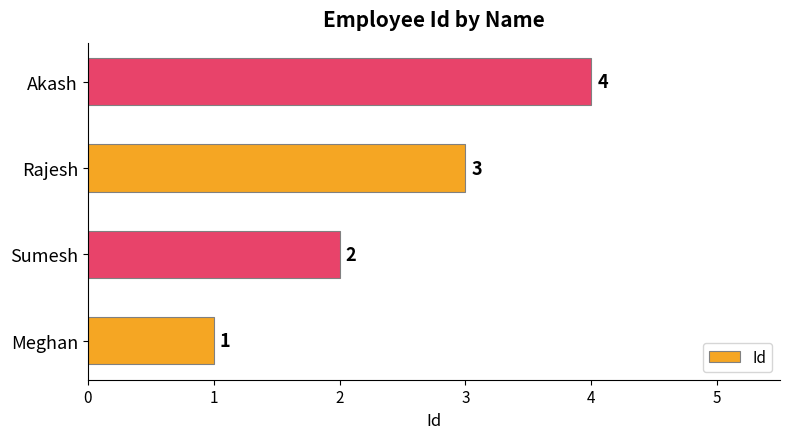

How many data points does each series have?

4